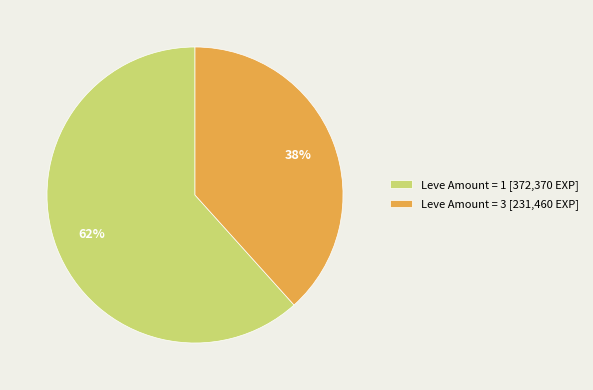

To the nearest percent, what portion does Leve Amount = 1 [372,370 EXP] represent?

62%